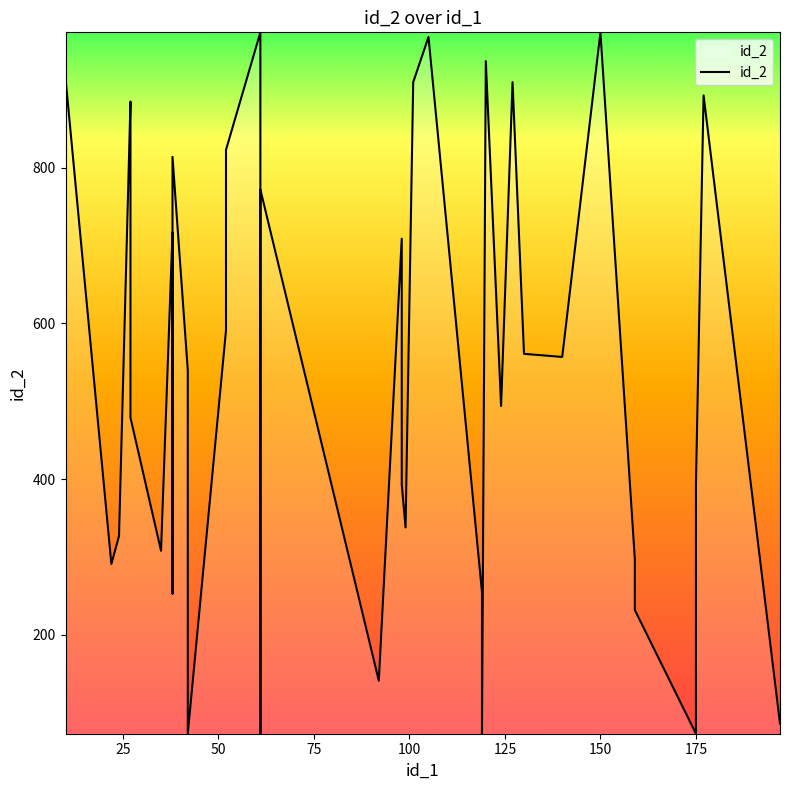

What is the difference between the maximum and second lowest values?

901